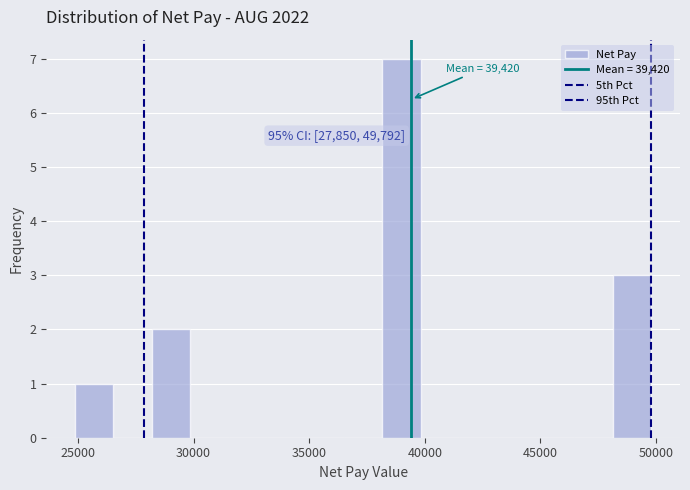

Read against the x-axis, roughly where is the centre of the tallest bar?

39000